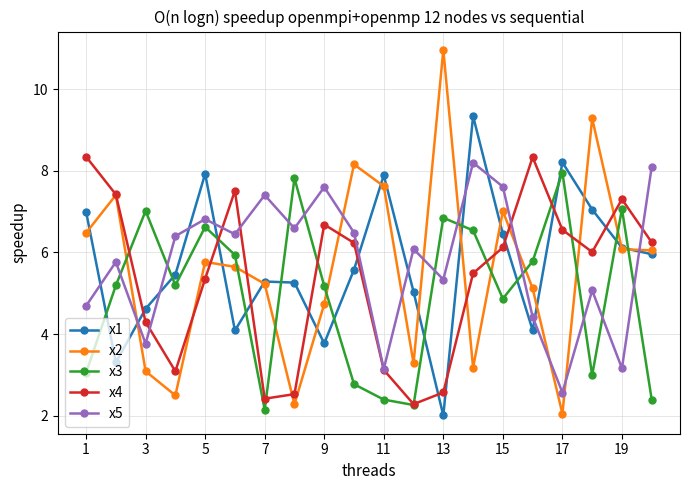

What are all the series names shown in the legend?

x1, x2, x3, x4, x5